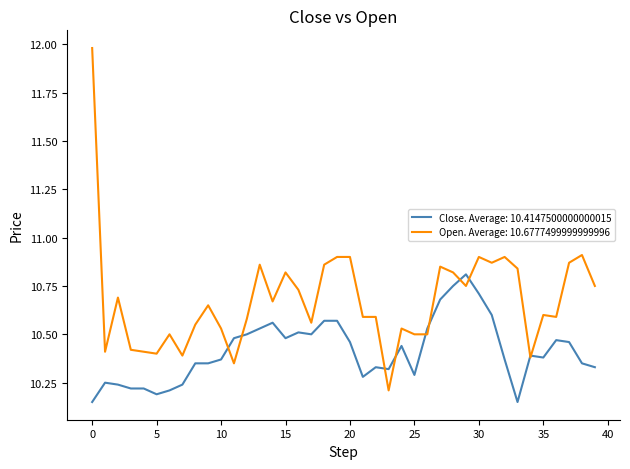

What are all the series names shown in the legend?

Close. Average: 10.4147500000000015, Open. Average: 10.6777499999999996